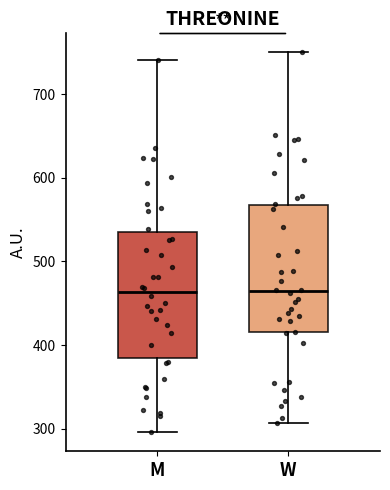

Reading left to right, read every box against the y-axis: the position of its median line, the range the box covers, and the ends of its whiskers. The values are not printed on the chart, so give them approximately, as read against the axis.

M: median 460, box 380 to 540, whiskers 300 to 740
W: median 460, box 420 to 570, whiskers 310 to 750